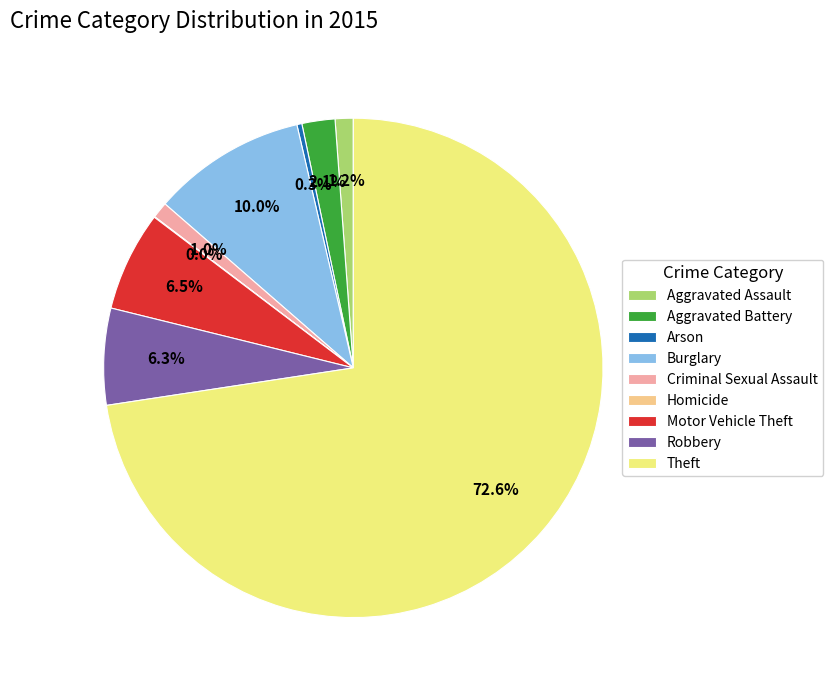

Approximately how many times larger is the value at Motor Vehicle Theft compared to Robbery?

1.0